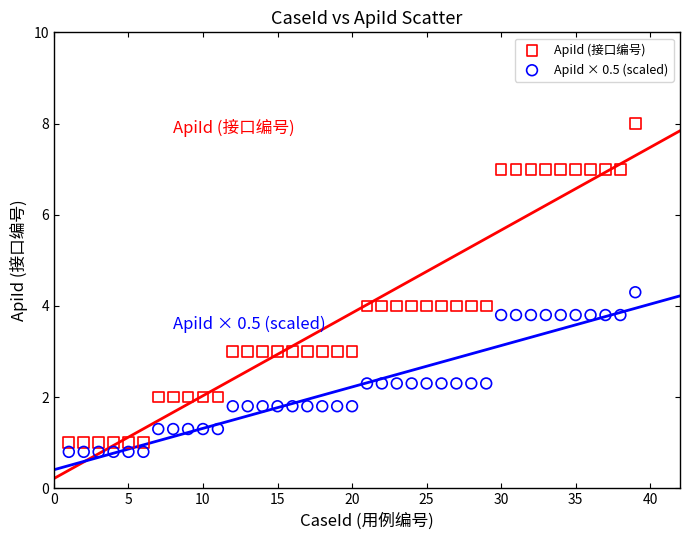

What is the X range (max minus min) for the scatter plot?

38.0